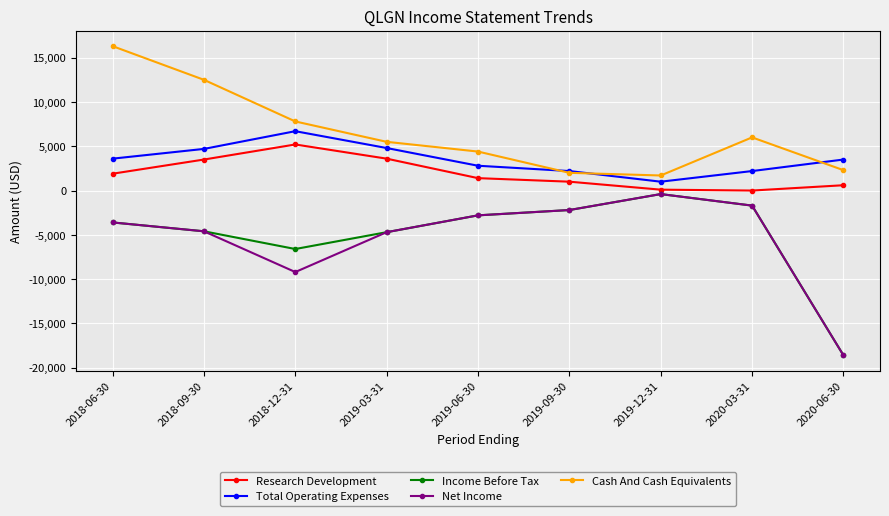

True or false: Research Development and Total Operating Expenses intersect in this chart.

False